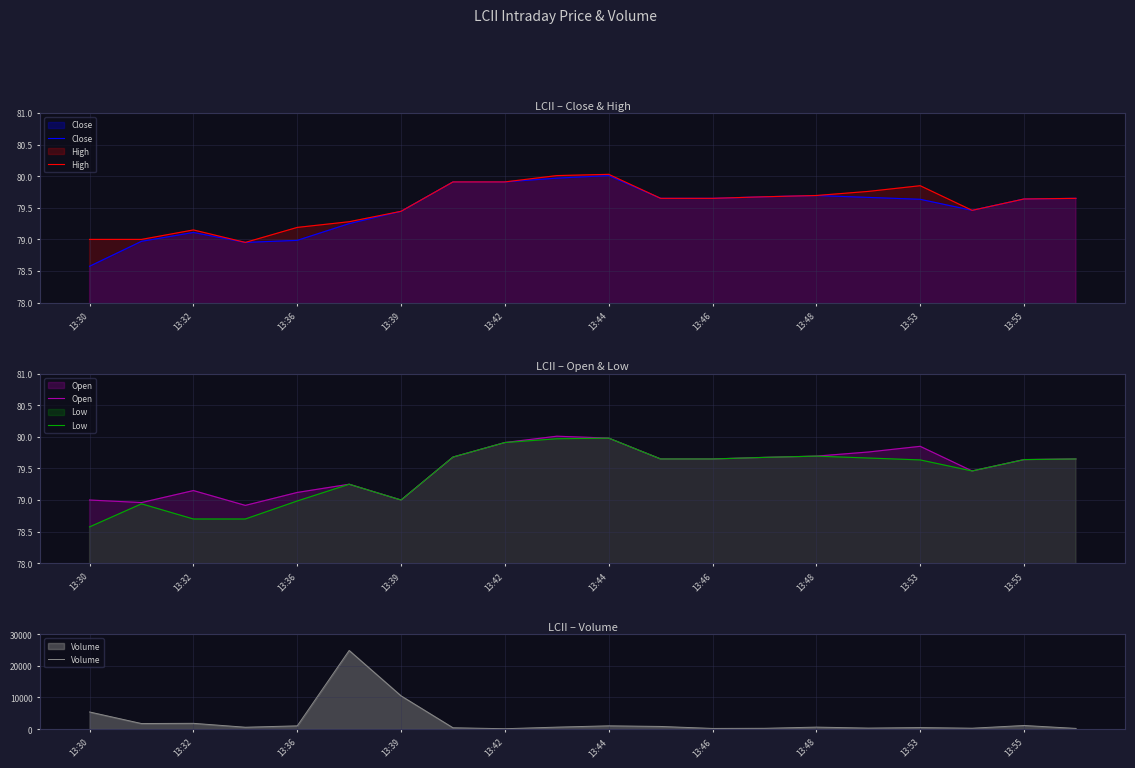

What is the minimum value for Volume?

108